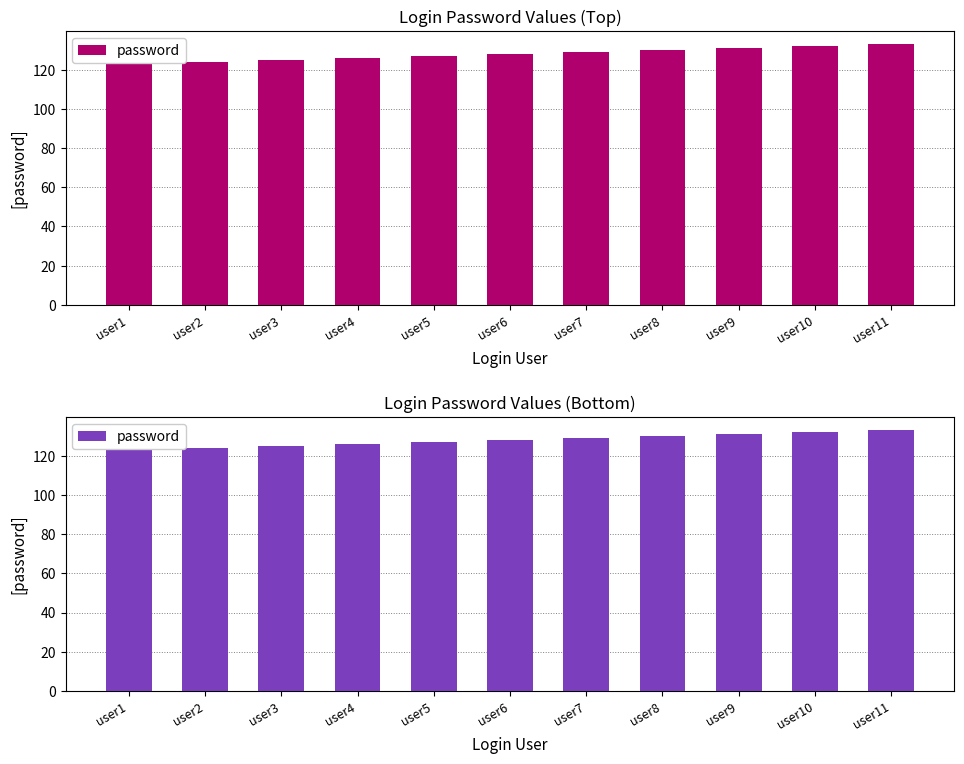

Where is the data nearest to the value 128?

user6